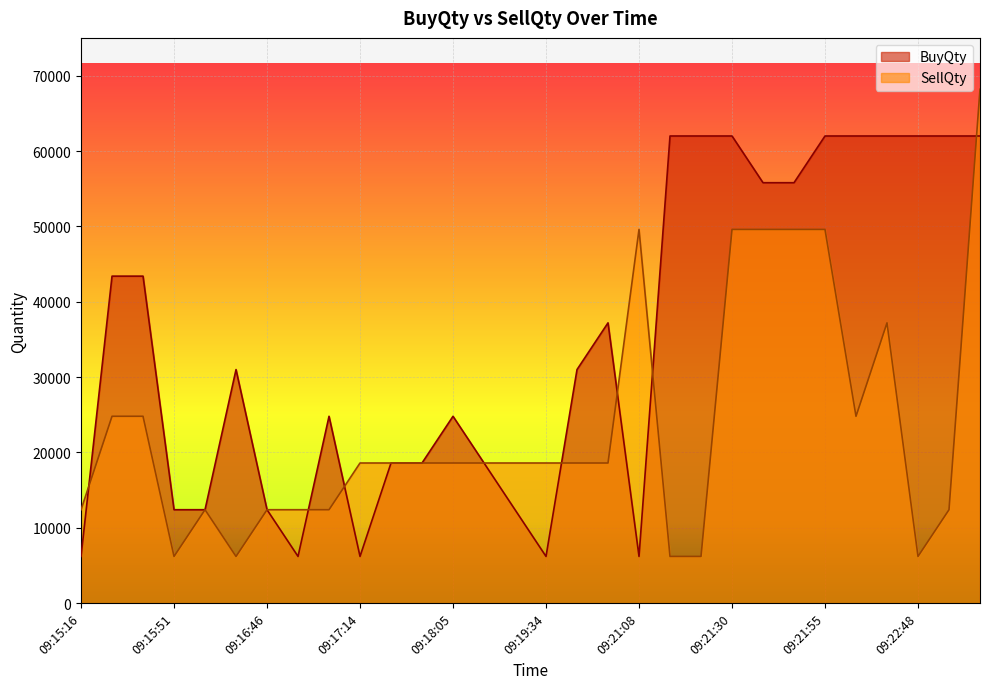

Reading left to right, extract all data points from this chart.

BuyQty: 6200	43400	43400	12400	12400	31000	12400	6200	24800	6200	18600	18600	24800	18600	12400	6200	31000	37200	6200	62000	62000	62000	55800	55800	62000	62000	62000	62000	62000	62000
SellQty: 12400	24800	24800	6200	12400	6200	12400	12400	12400	18600	18600	18600	18600	18600	18600	18600	18600	18600	49600	6200	6200	49600	49600	49600	49600	24800	37200	6200	12400	68200